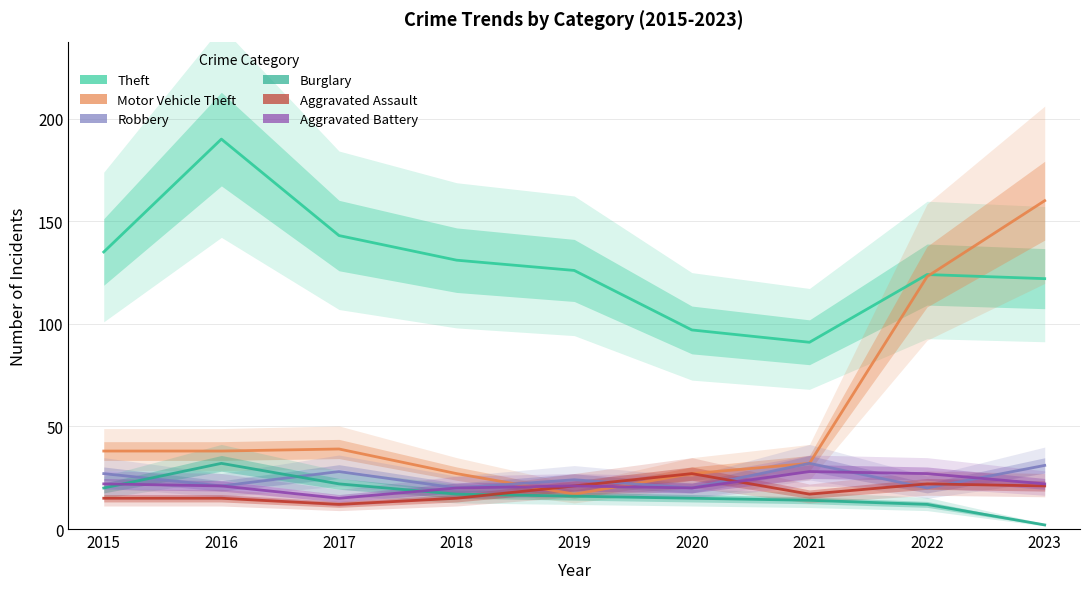

At which category does Aggravated Battery reach its first local valley?

2017